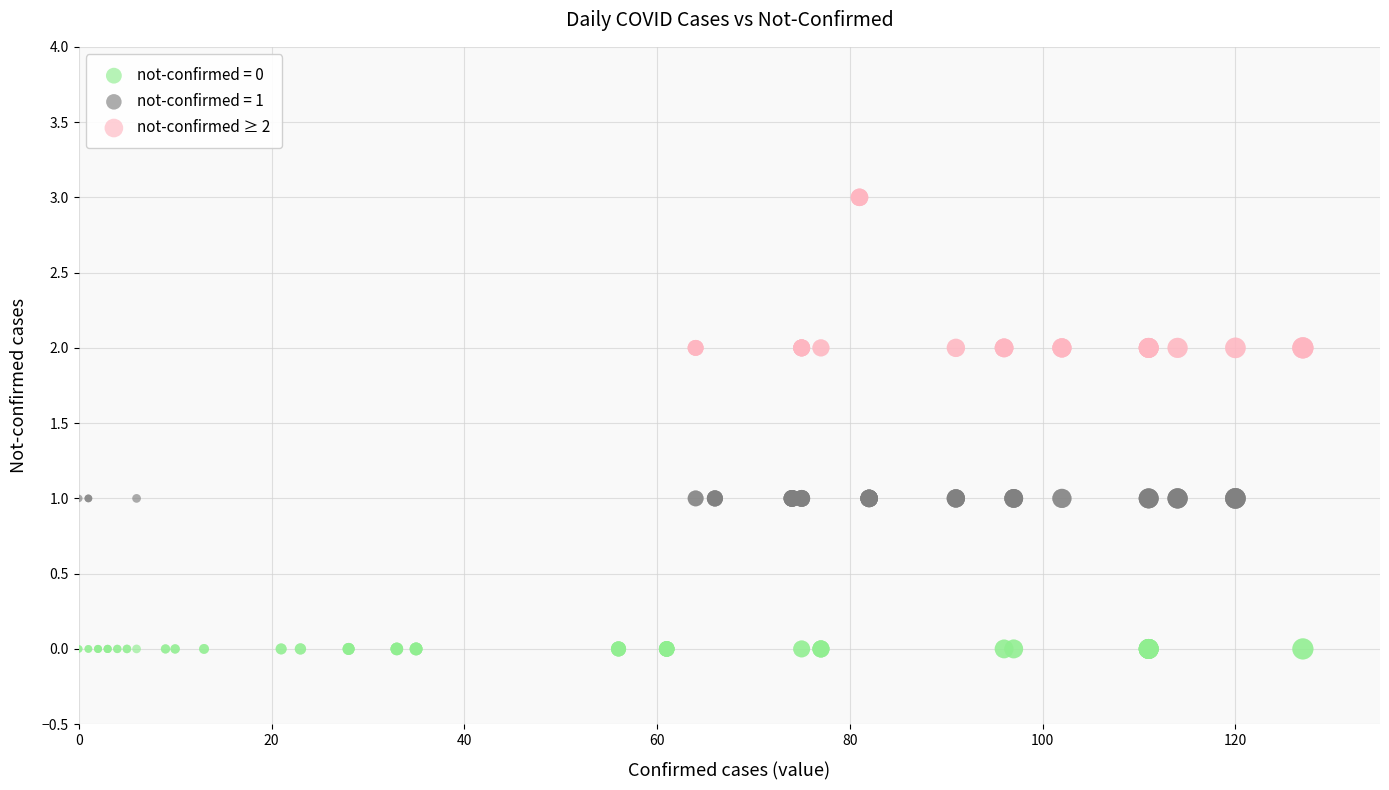

Which series contains the highest Y value?

not-confirmed ≥ 2